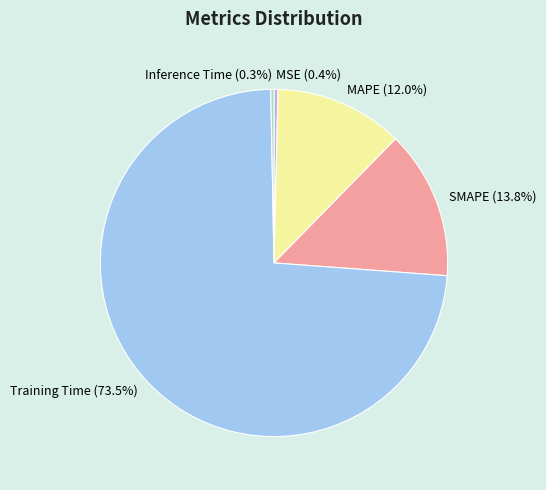

Between MAPE and MSE, which is larger?

MAPE